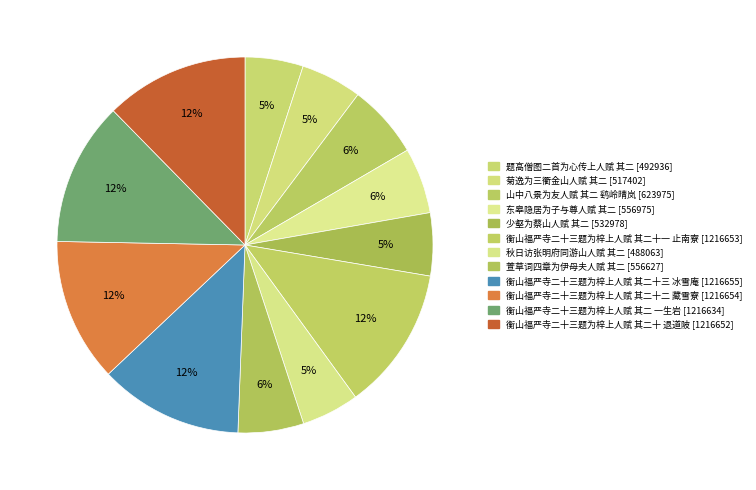

How many segments does this pie chart have?

12